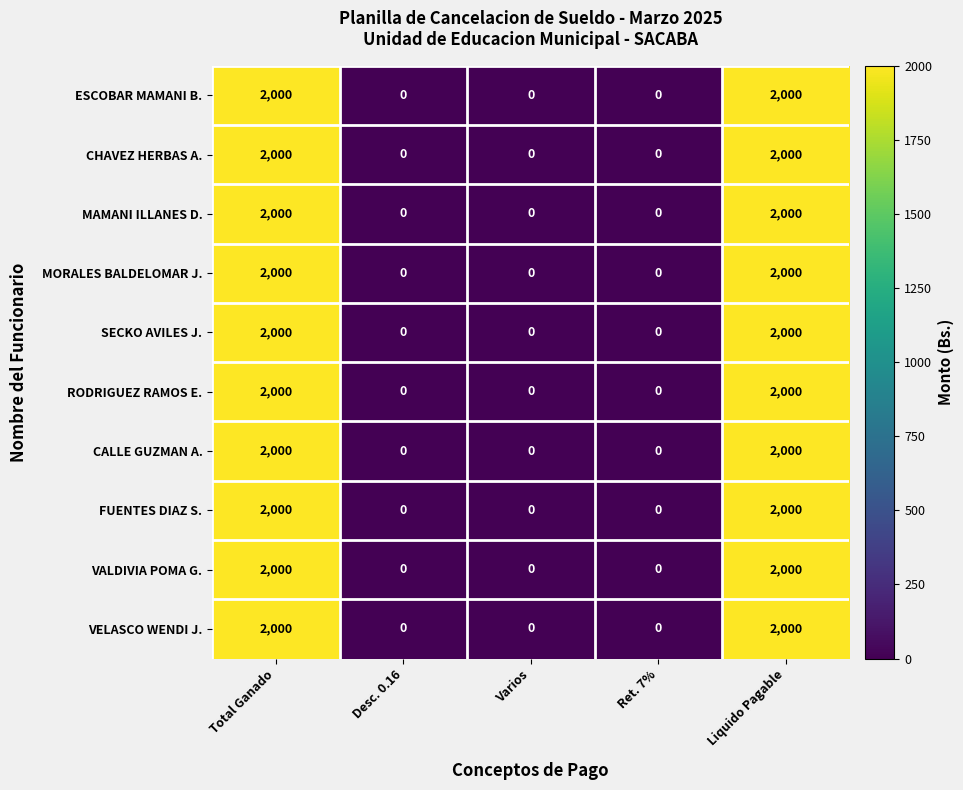

What is the average value of the VALDIVIA POMA G. series?

800